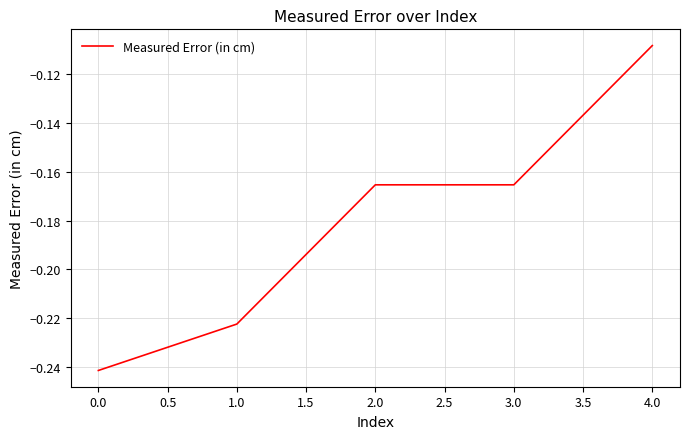

Between 2.0 and 1.0, which is larger?

2.0